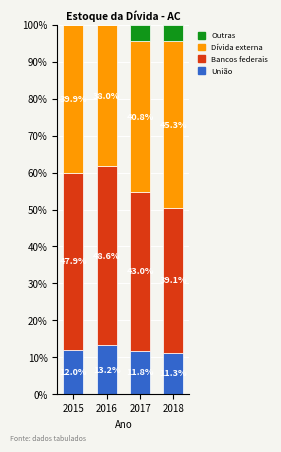

What is the sum of all União values?

48.3